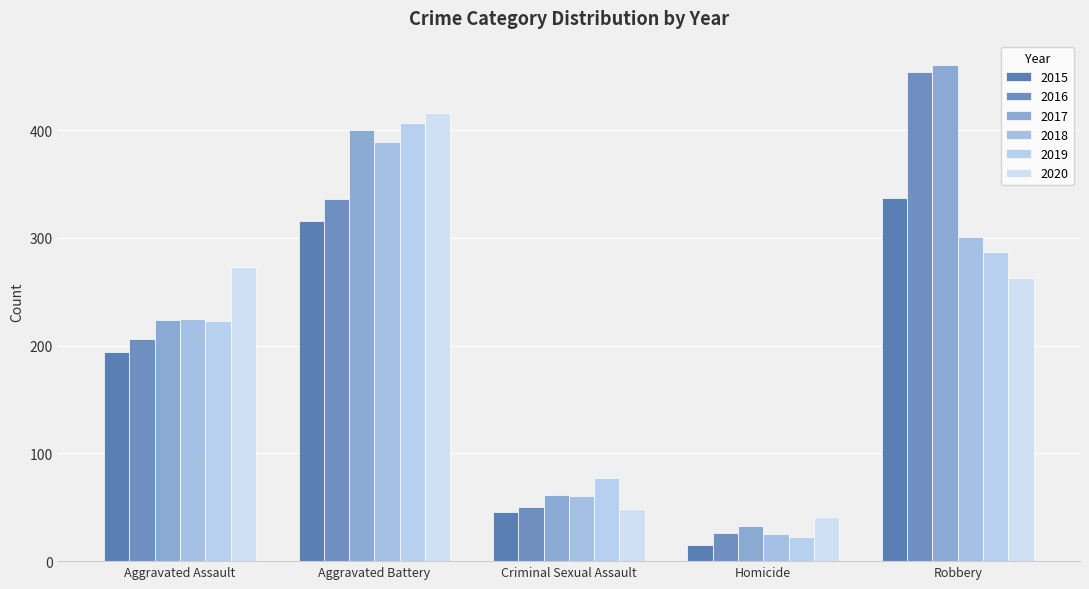

Which series has the widest spread of values?

2016